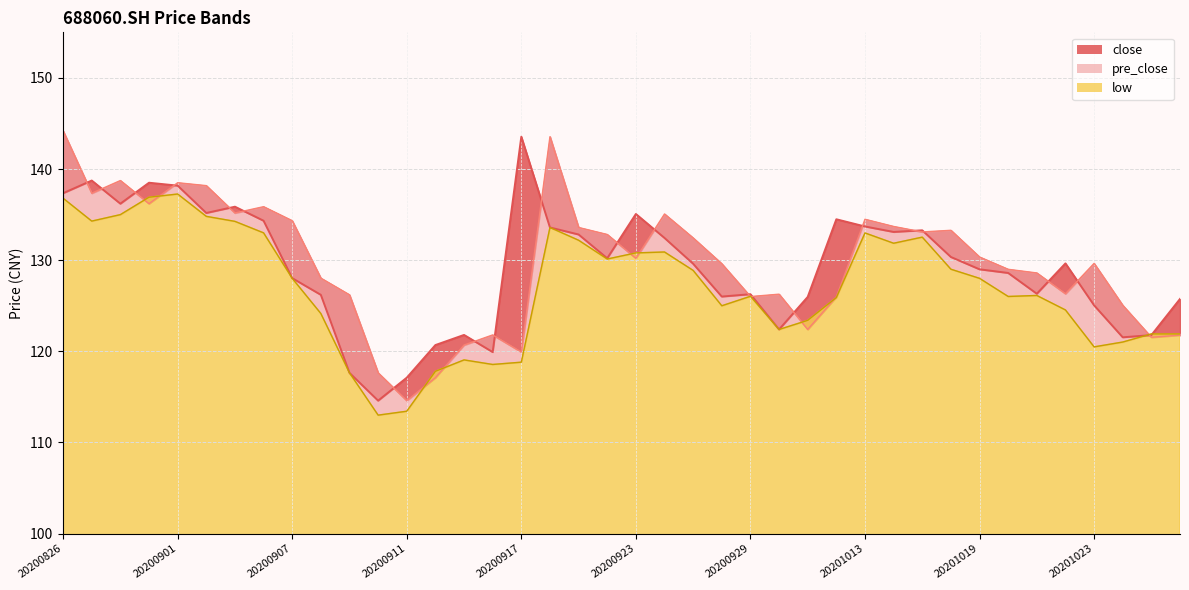

How many series are shown in this chart?

3